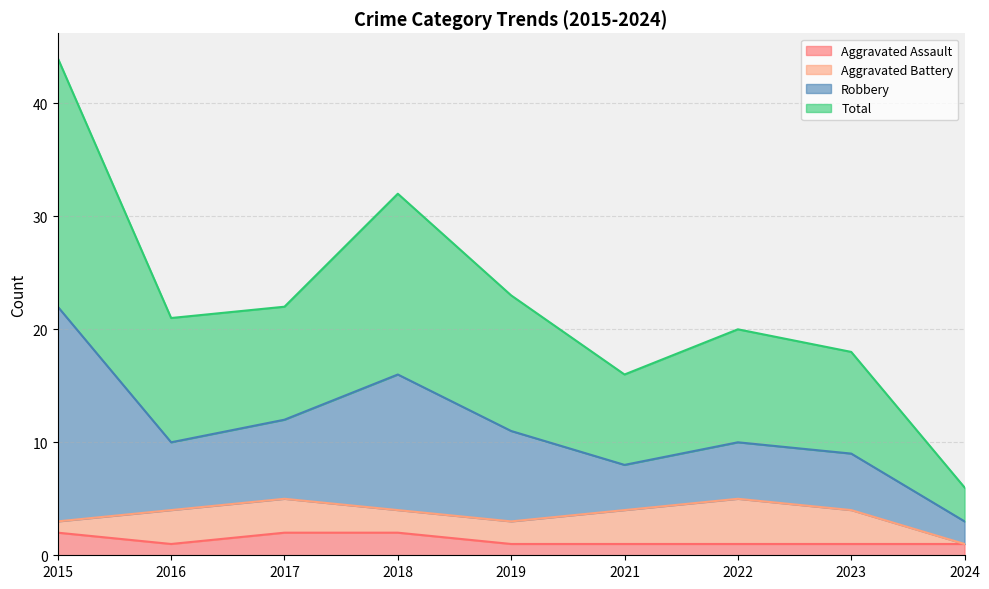

Is it true that Aggravated Assault equals 2 at 2017?

True